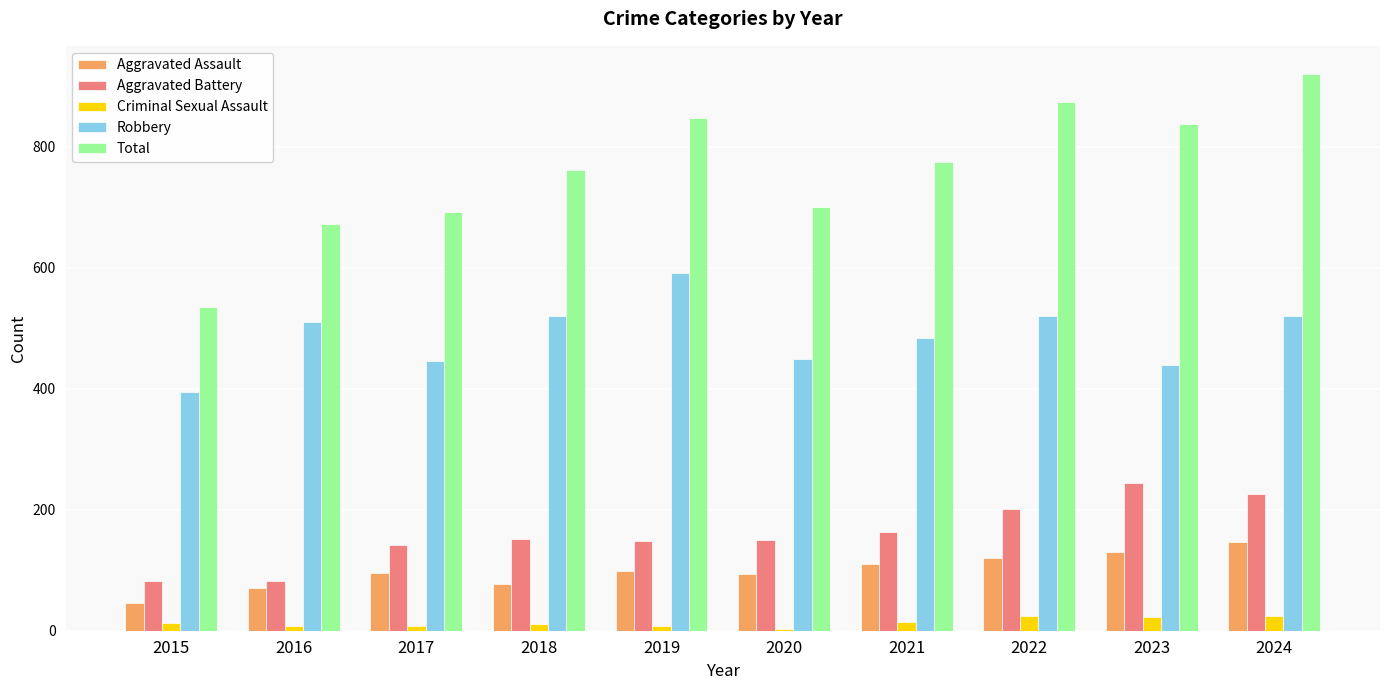

List the series in order of their peak value, lowest first.

Criminal Sexual Assault, Aggravated Assault, Aggravated Battery, Robbery, Total